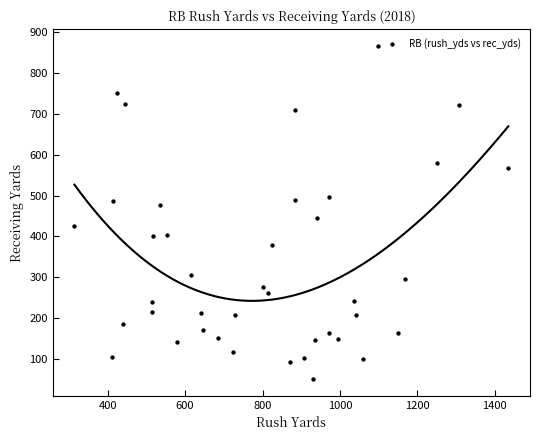

What is the range of X values (max minus min)?

1121